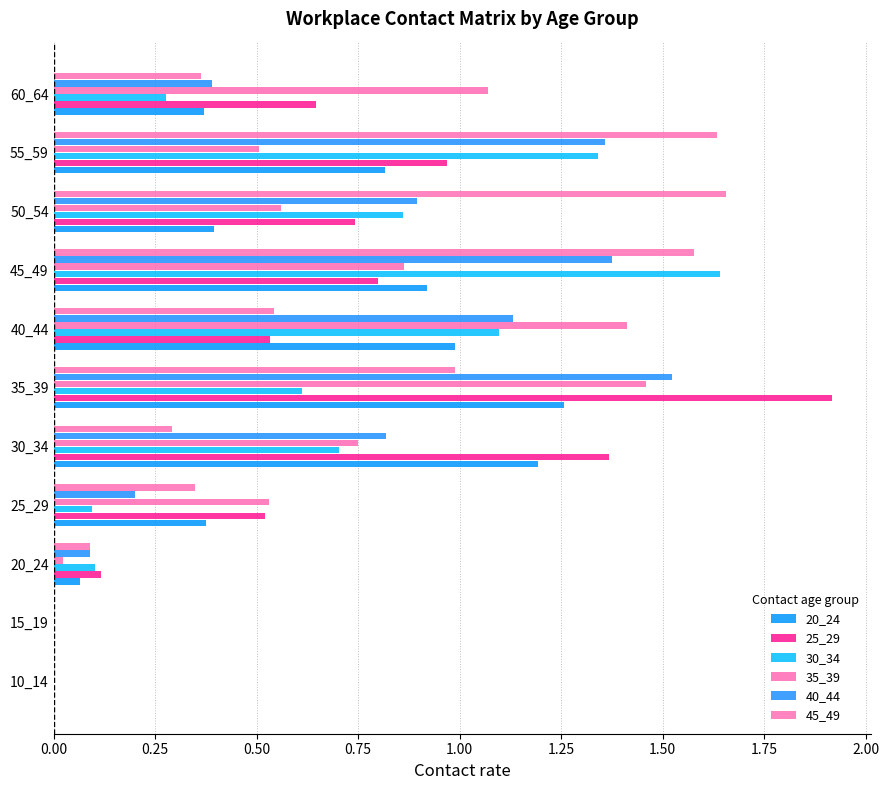

Count the number of data series in this chart.

6